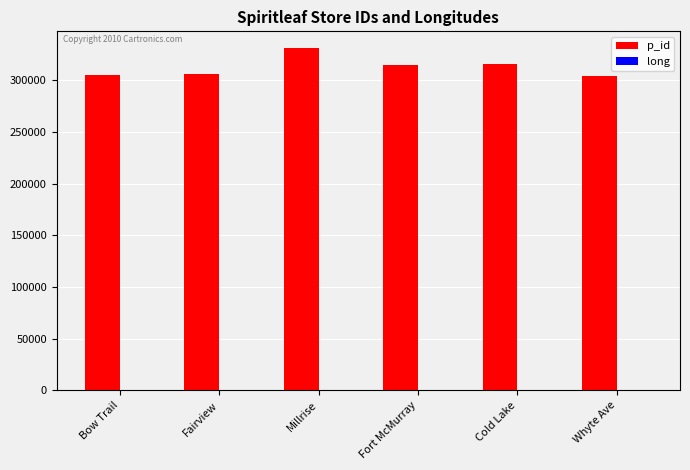

What is the greatest value displayed?

330636.0